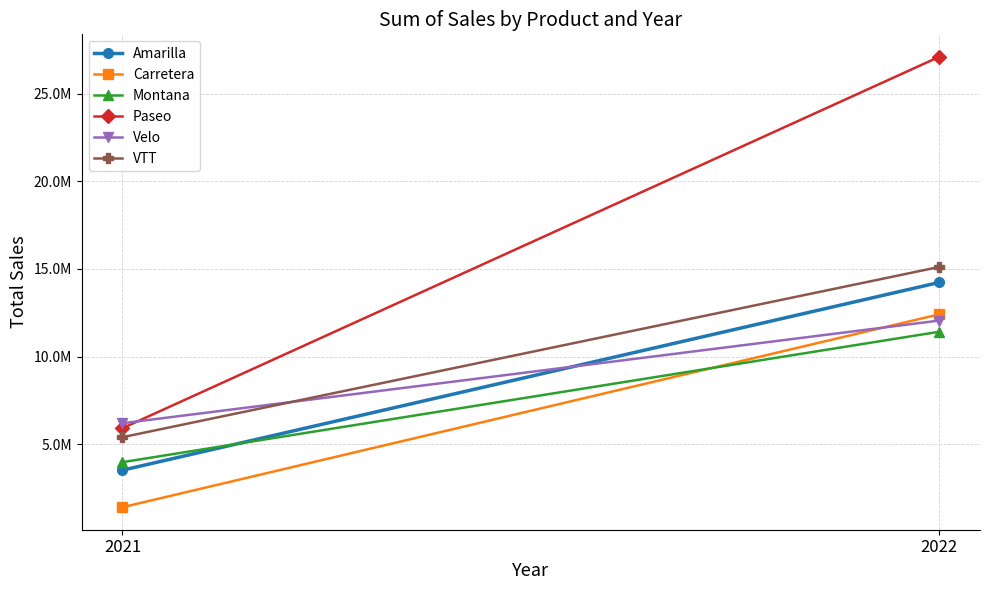

How many data points in Amarilla are less than 14227983?

1